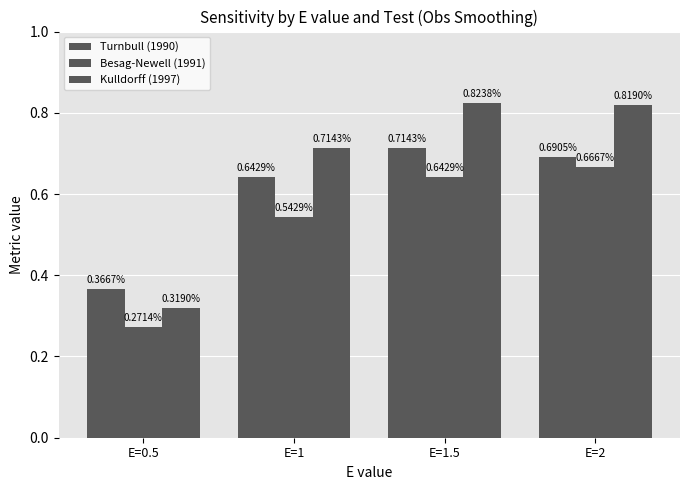

Does the chart contain any negative values?

No